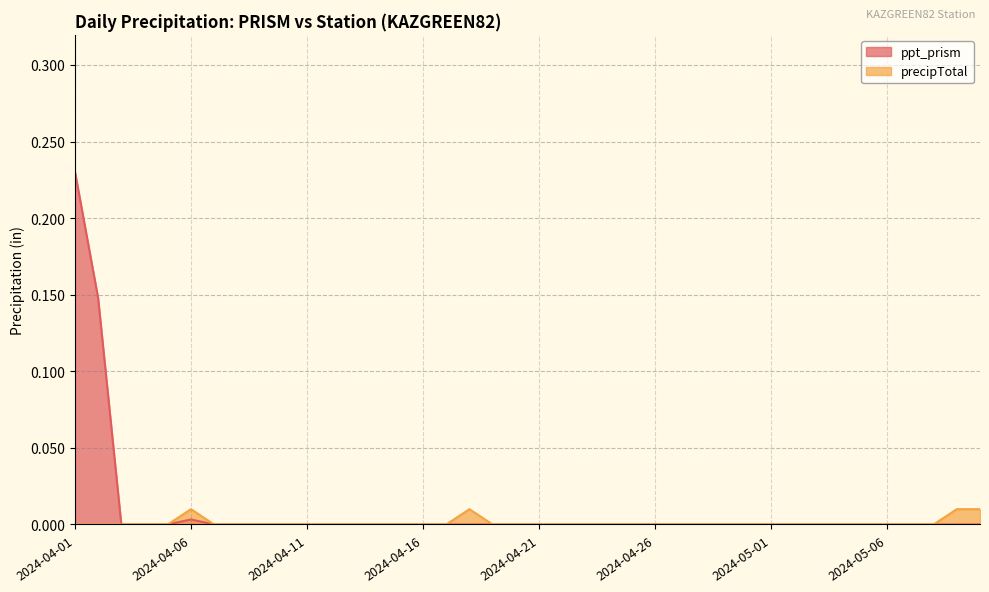

True or false: precipTotal and ppt_prism cross at least once.

False